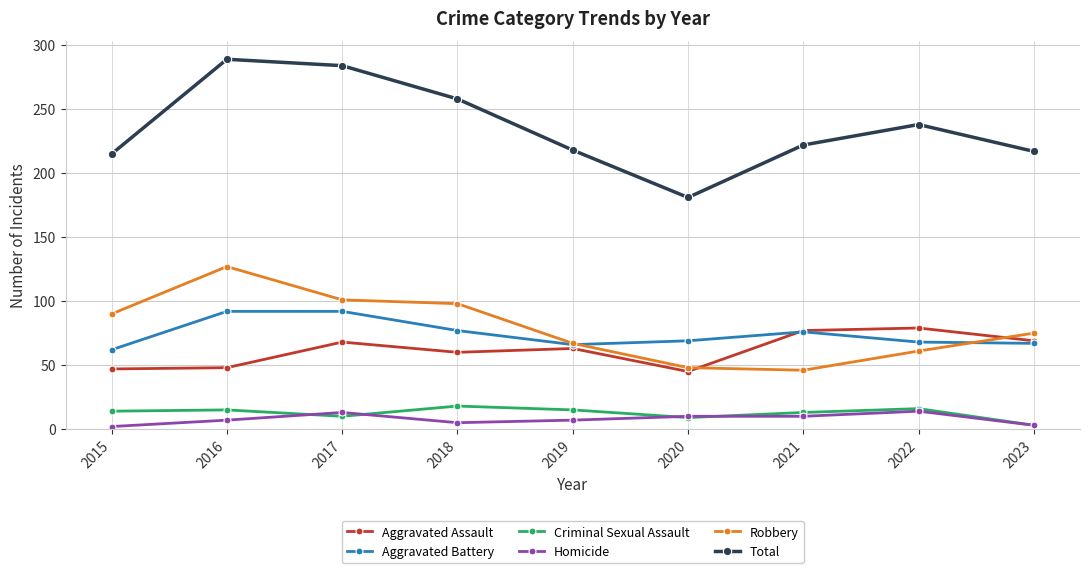

What are all the series names shown in the legend?

Aggravated Assault, Aggravated Battery, Criminal Sexual Assault, Homicide, Robbery, Total